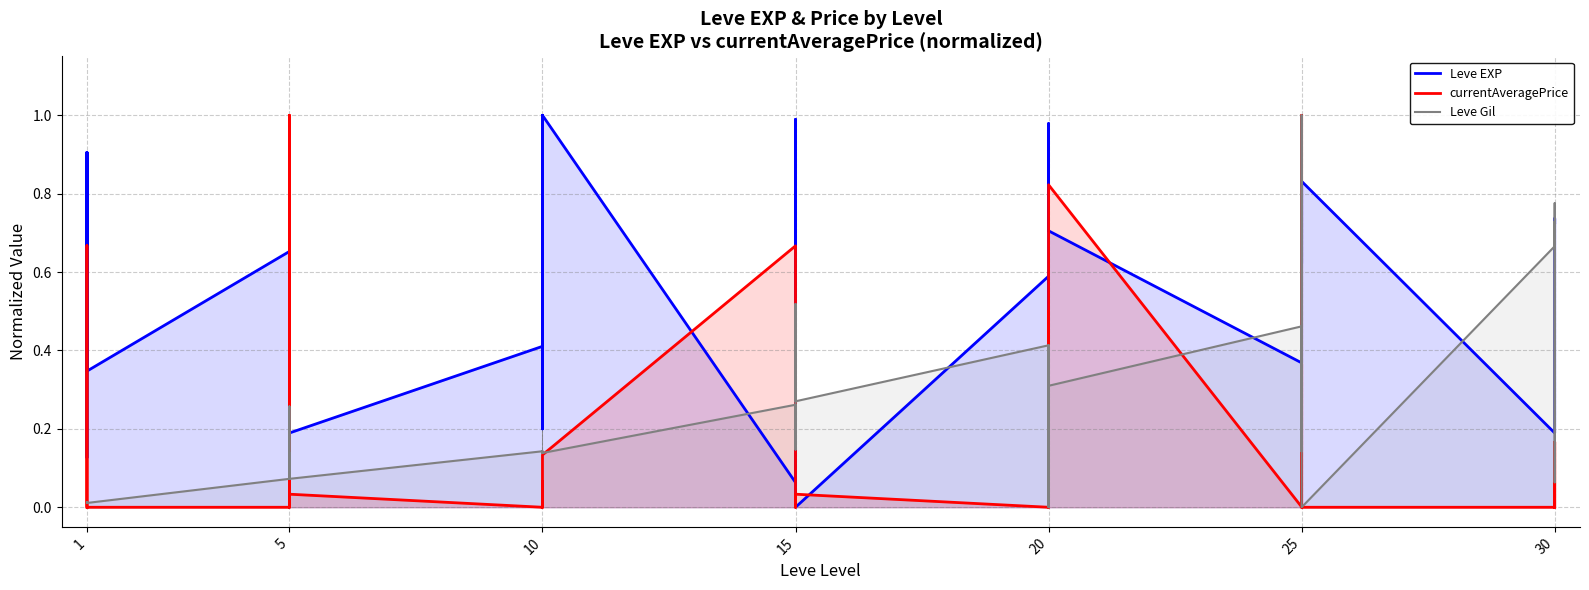

True or false: Leve Gil and currentAveragePrice intersect in this chart.

True